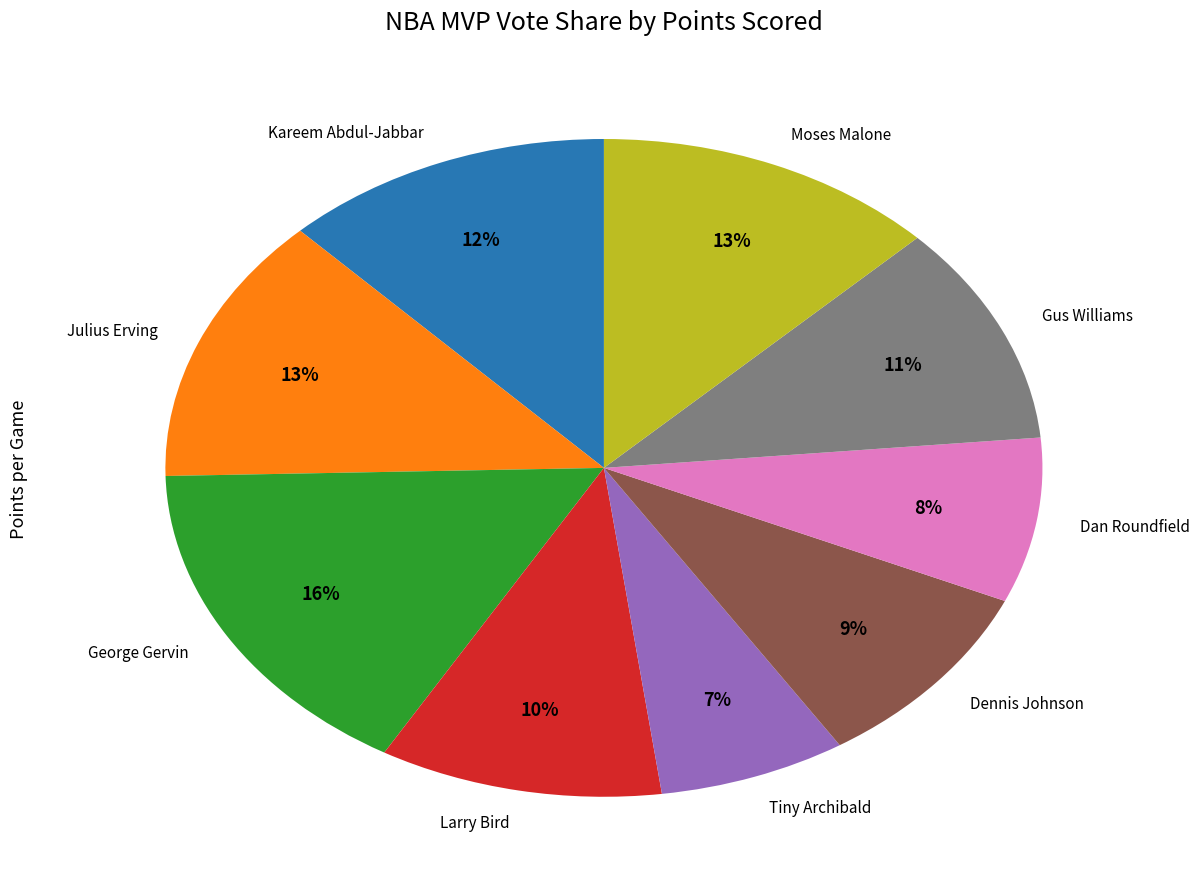

To the nearest percent, what is the difference between the Tiny Archibald and Kareem Abdul-Jabbar slice percentages?

5%